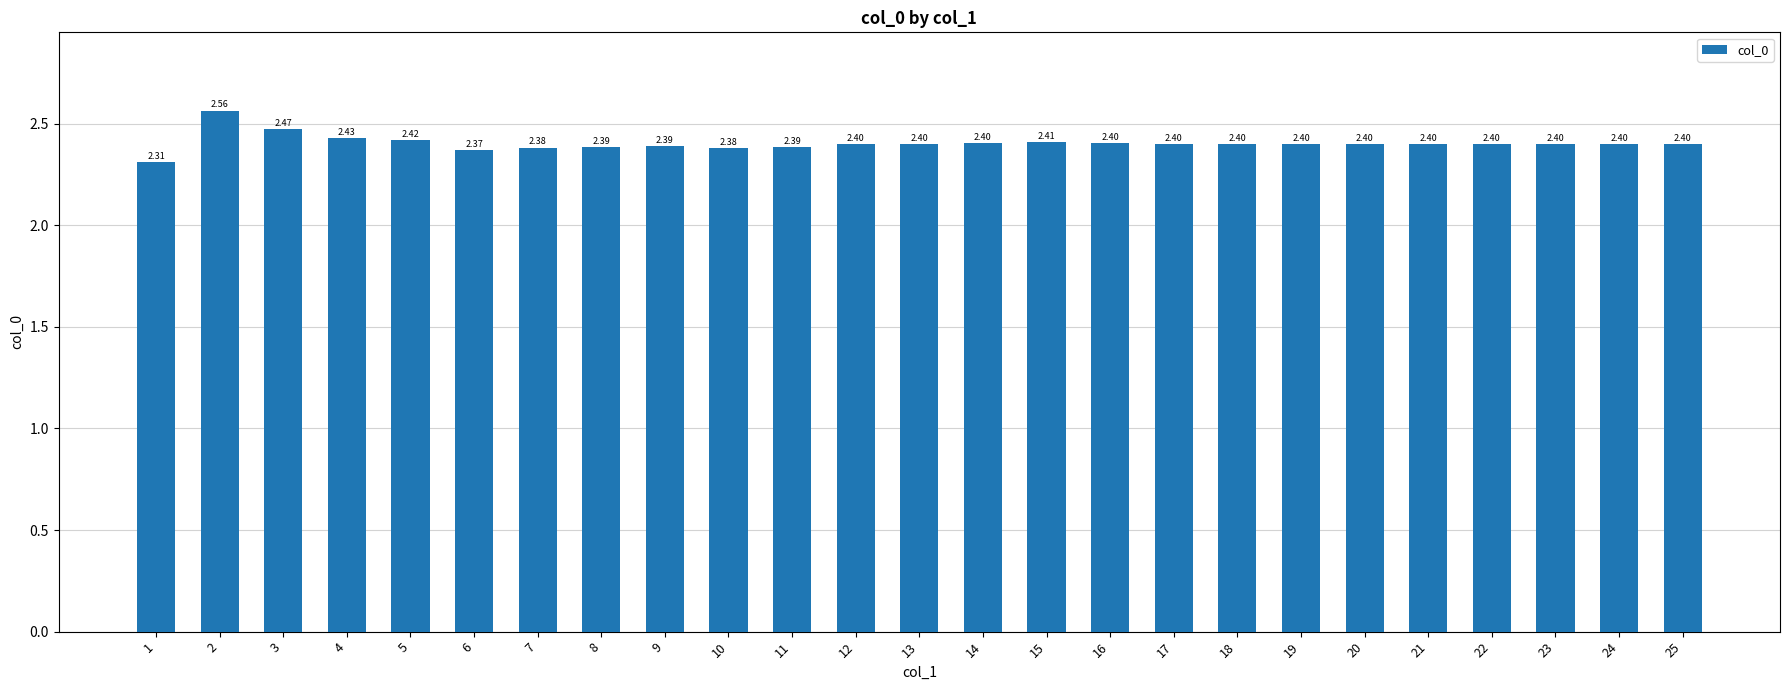

What is the ratio of the value at 3 to the value at 20?

1.0